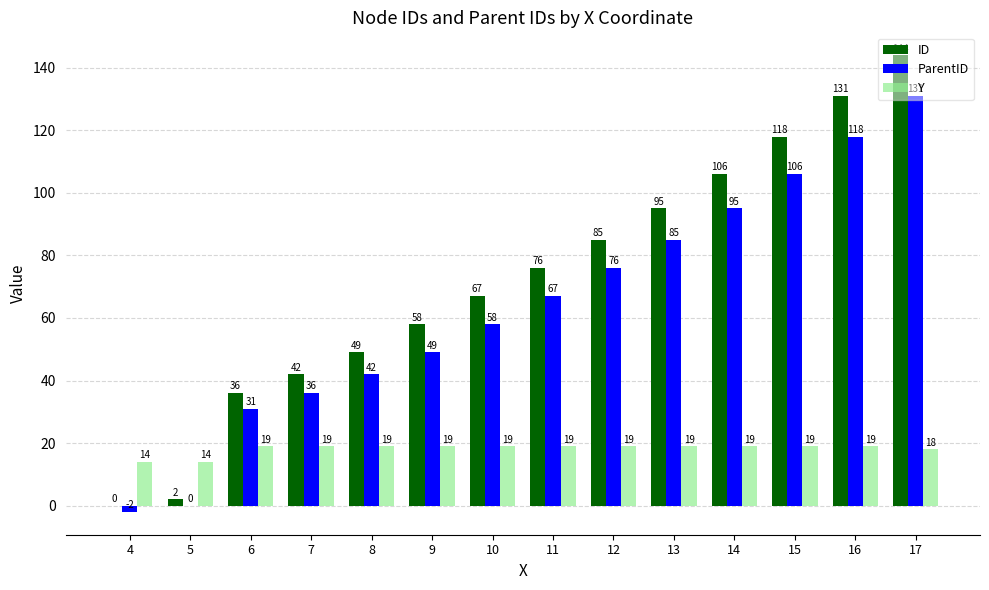

Which category has the highest value in the ID series?

17